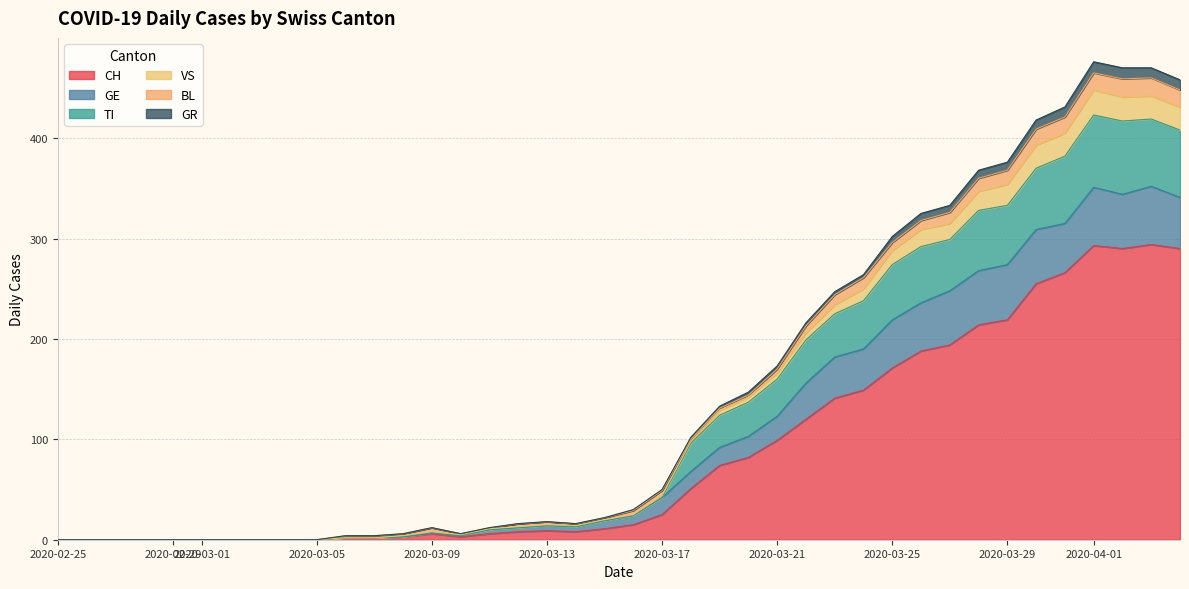

How many lines are shown in the chart?

6